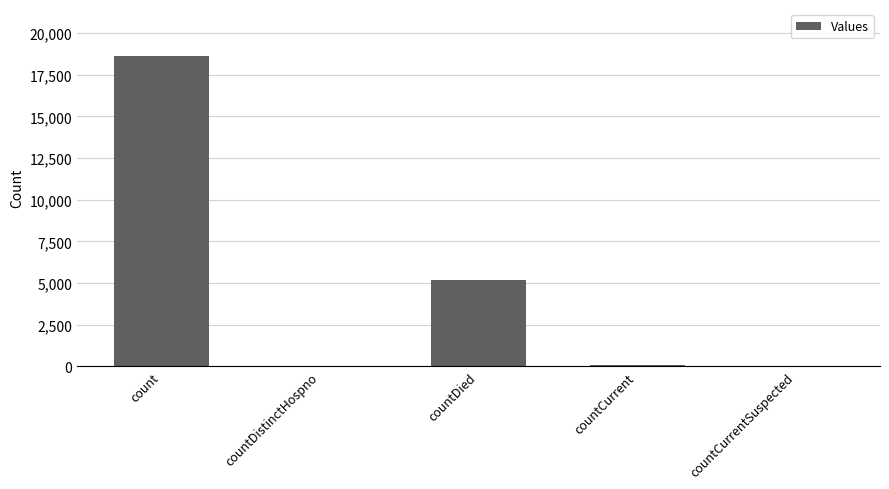

How many distinct data groups are displayed?

1